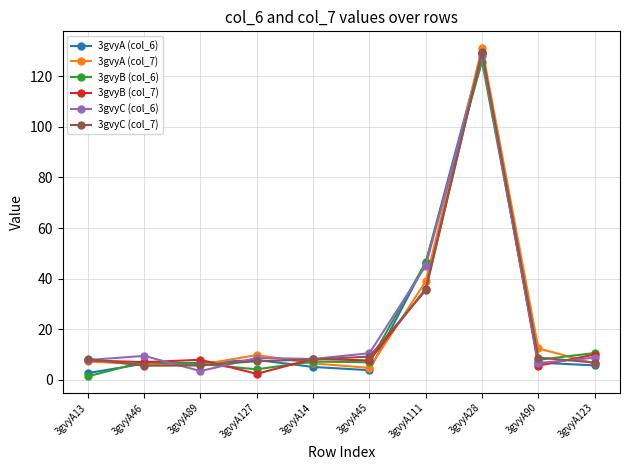

What is the smallest value displayed?

1.3